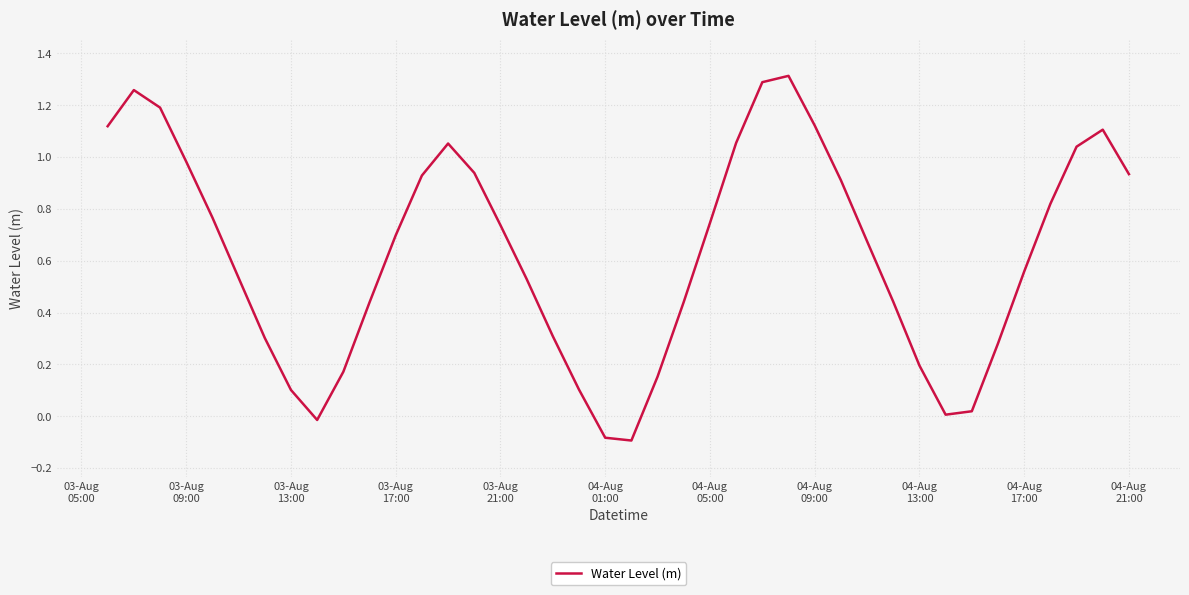

How many lines are shown in the chart?

1